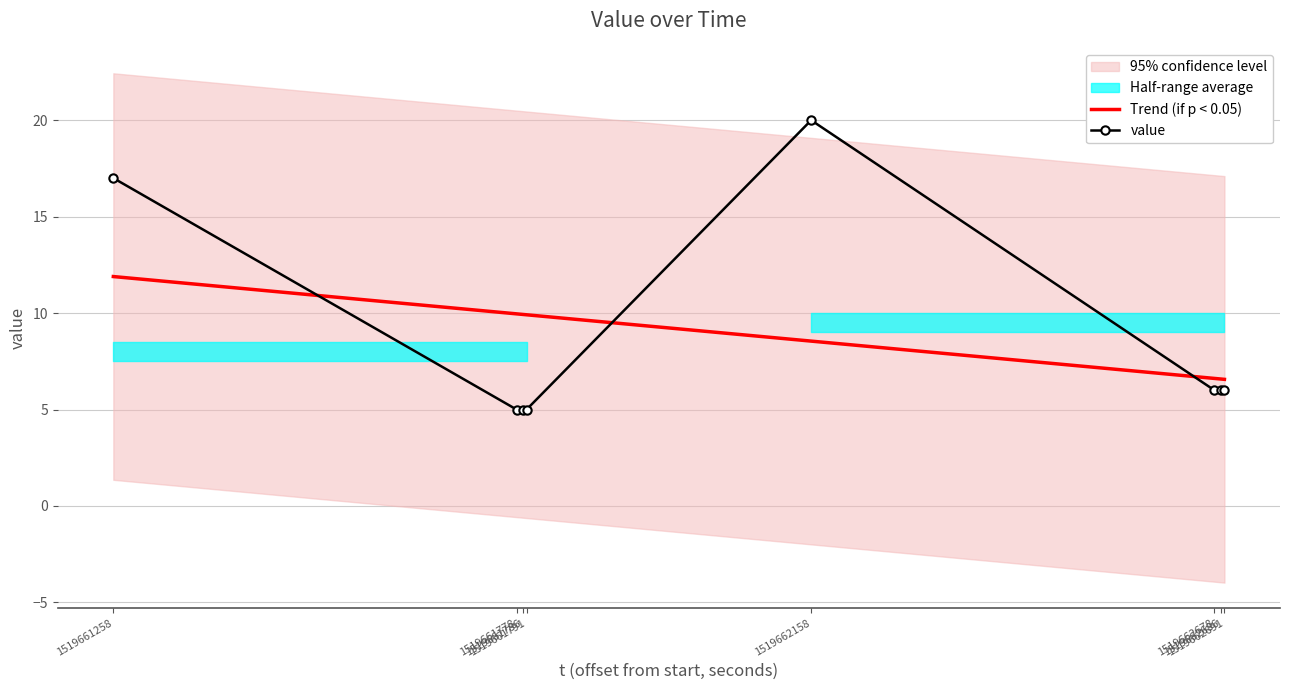

What is the lowest value of the Trend (if p < 0.05) series?

6.6